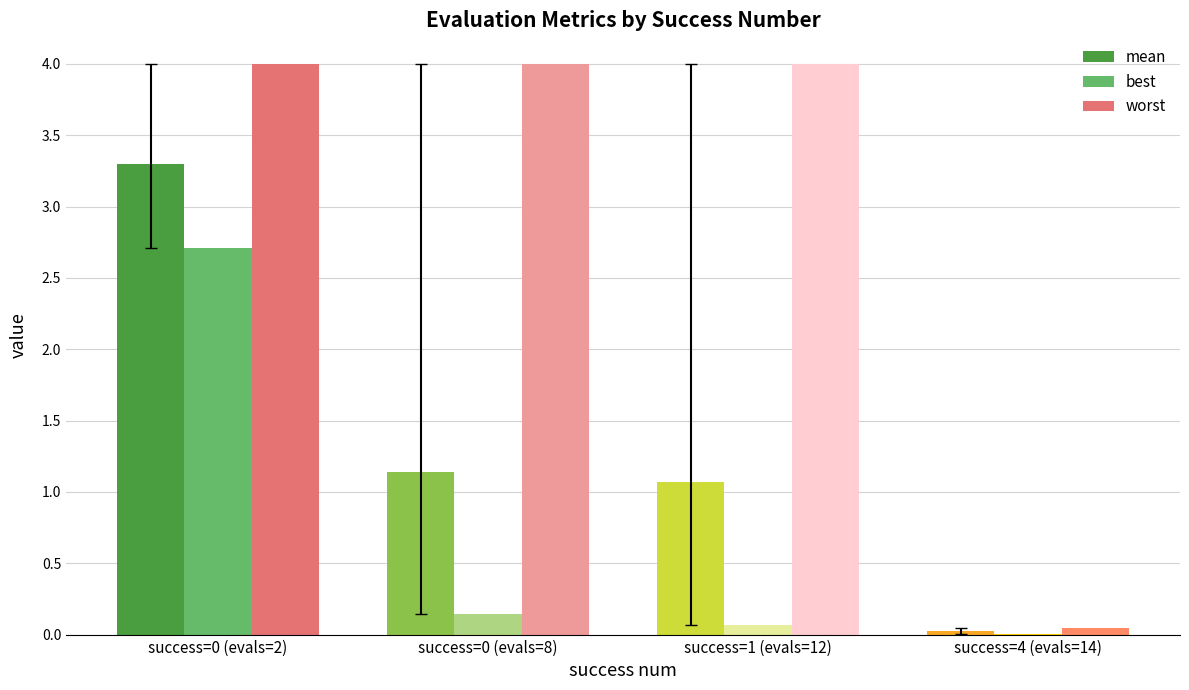

The value of mean at success=0 (evals=8) is 0.7. True or false?

False